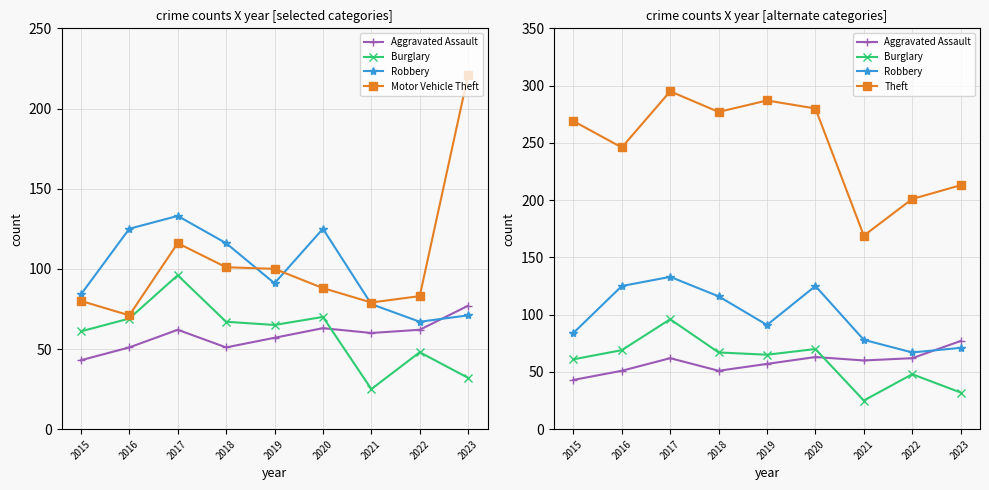

Which has a higher value, 2017 or 2022?

2017